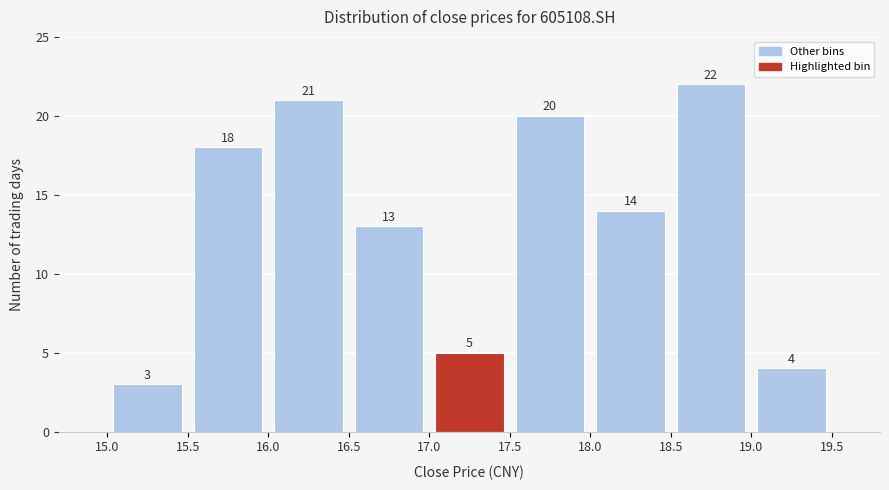

How tall is the bar that spans 17.5 to 18.0 on the x-axis?

20